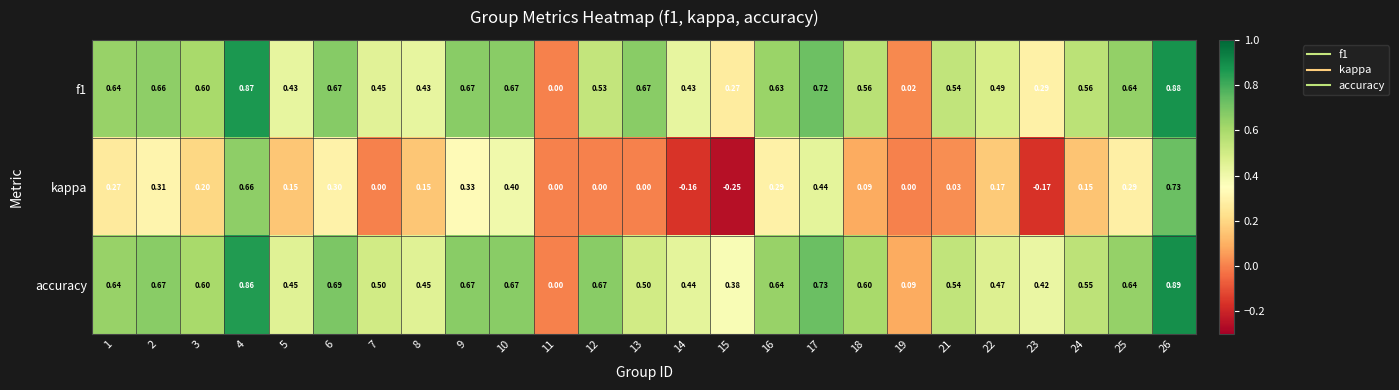

Between 5 and 15, which series saw the biggest shift?

kappa